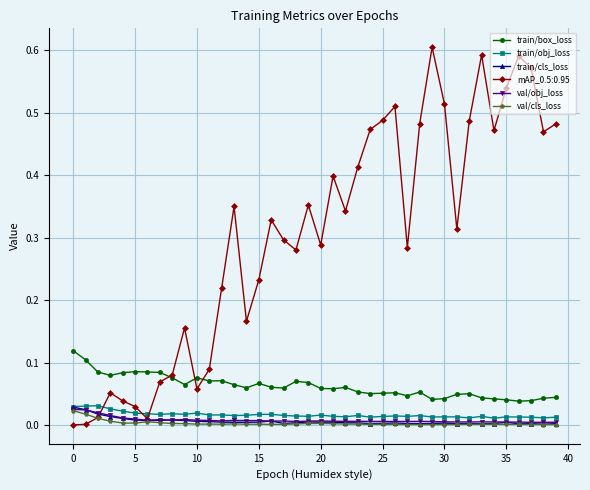

True or false: val/obj_loss and train/box_loss intersect in this chart.

False